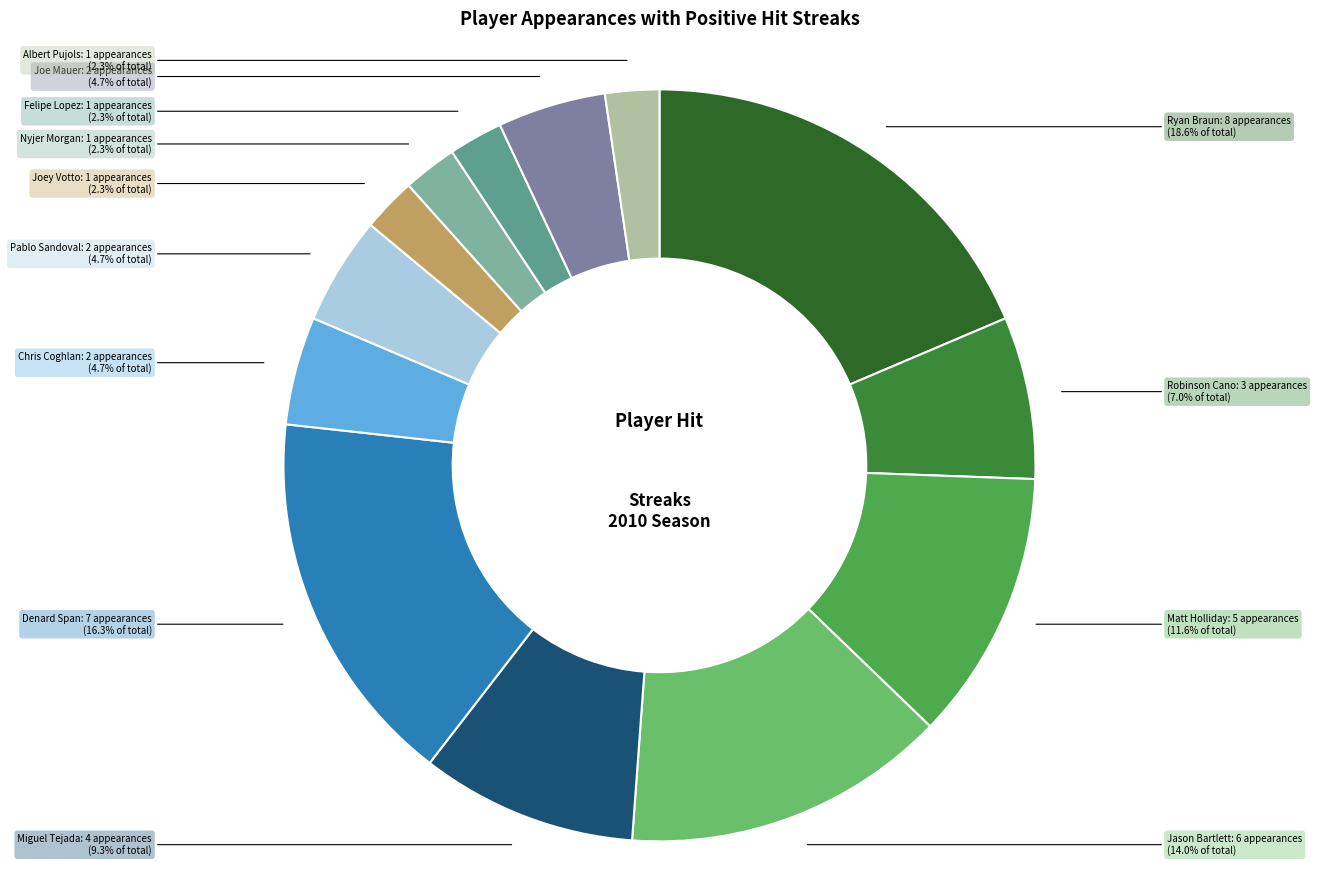

Which category has the smallest portion of the pie?

Joey Votto